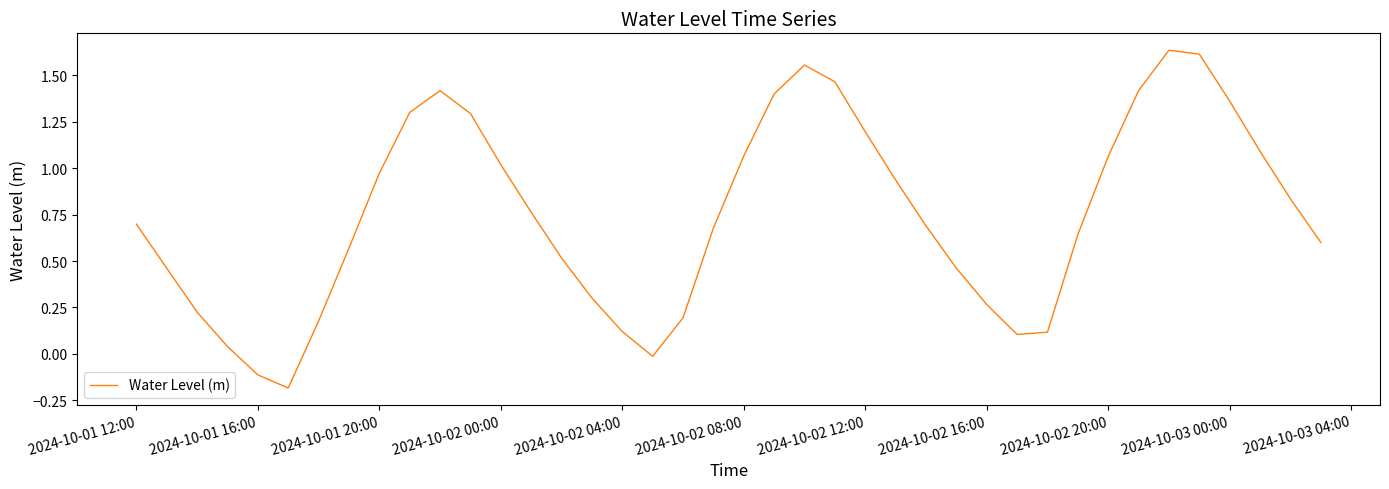

What is the difference between the maximum and minimum values?

1.8